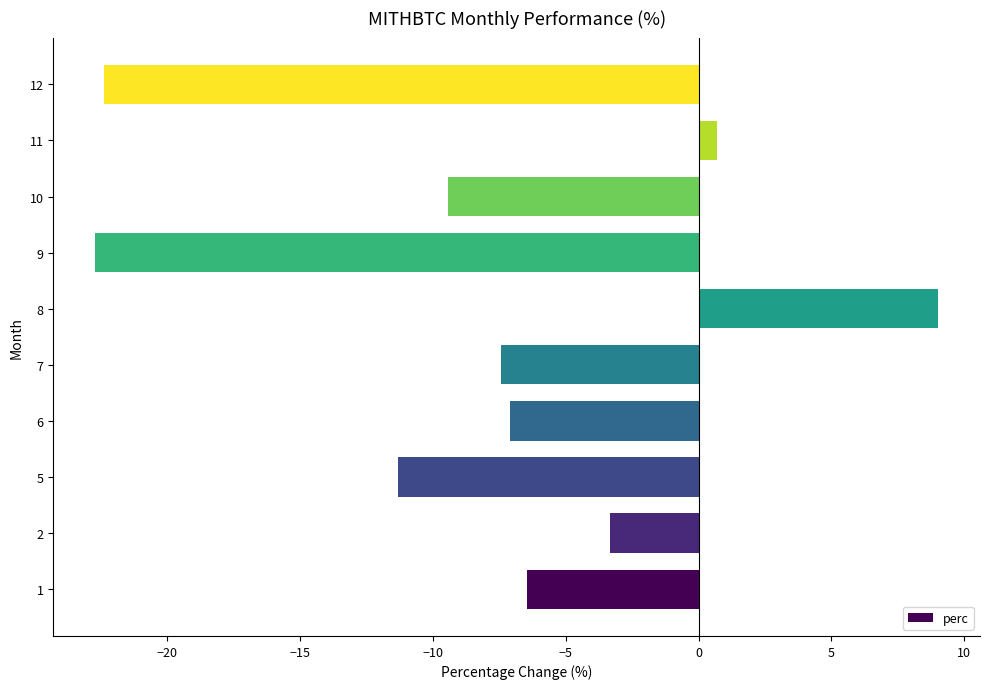

List the labels in order of value, smallest first.

9, 12, 5, 10, 7, 6, 1, 2, 11, 8